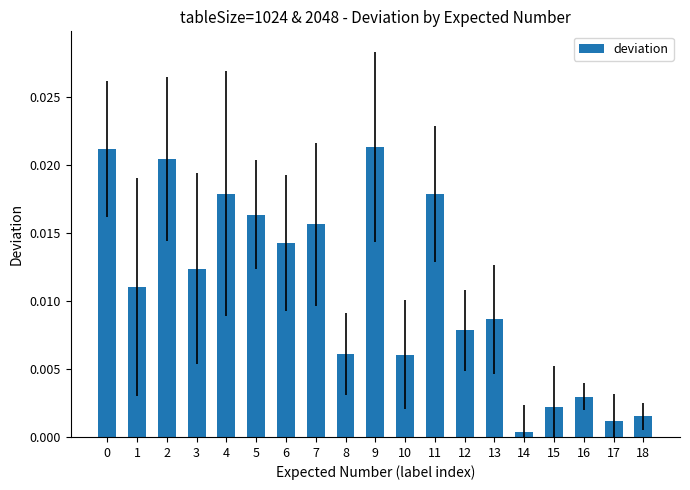

Which label corresponds to the smallest value in the chart?

14